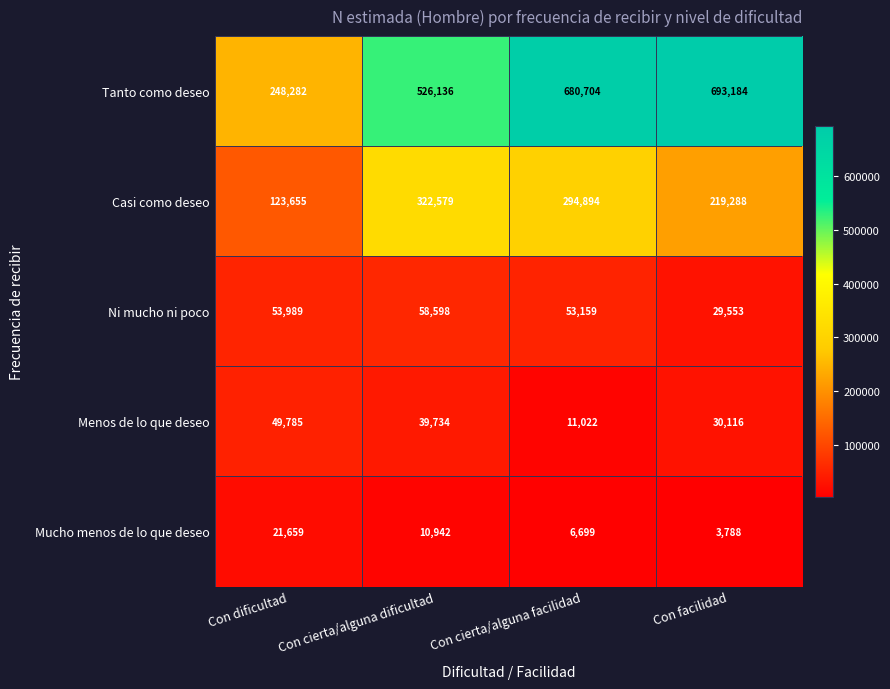

What is the smallest value displayed?

3788